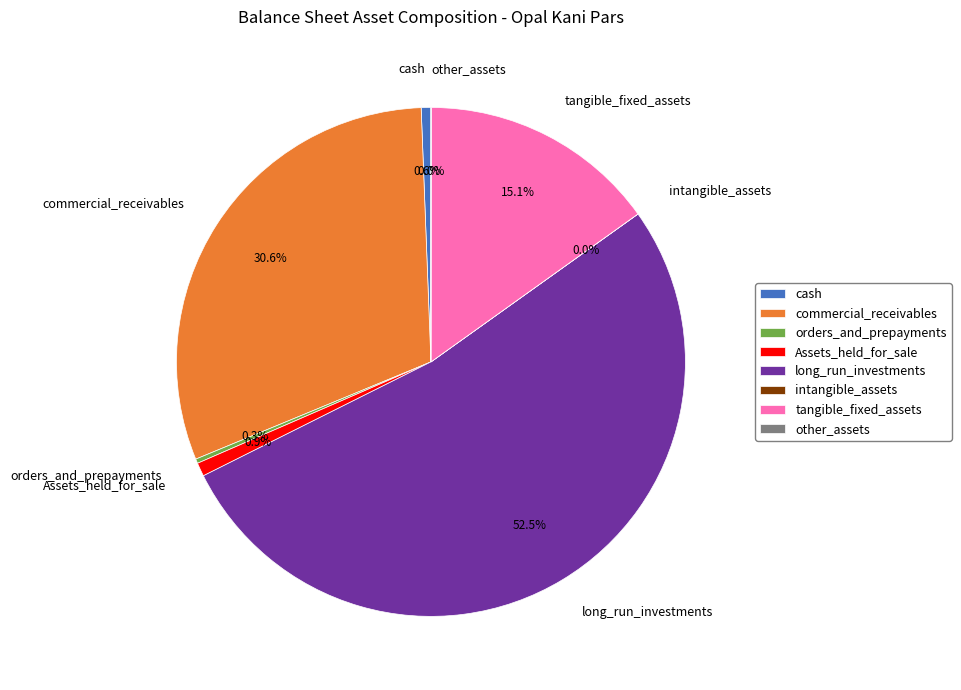

To the nearest percent, what is the average slice percentage?

12%